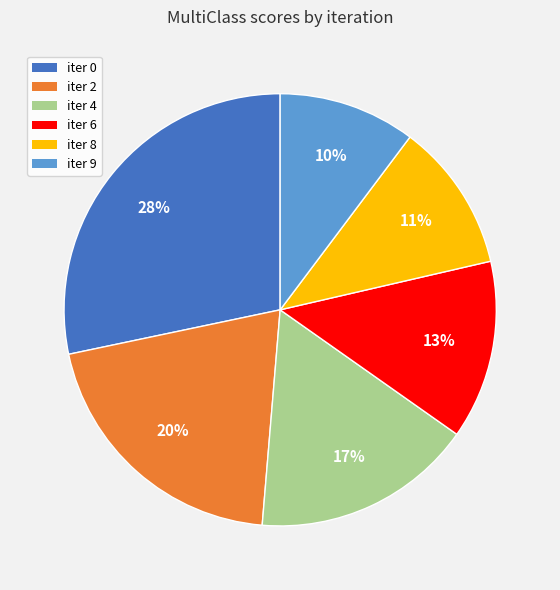

Is it true that iter 4 is 28% of the pie?

False